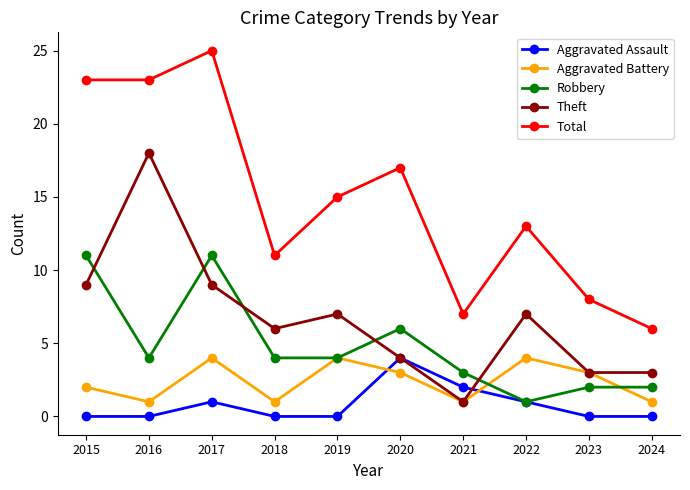

Reading left to right, what are all the values shown in this chart?

Aggravated Assault: 2015=0	2016=0	2017=1	2018=0	2019=0	2020=4	2021=2	2022=1	2023=0	2024=0
Aggravated Battery: 2015=2	2016=1	2017=4	2018=1	2019=4	2020=3	2021=1	2022=4	2023=3	2024=1
Robbery: 2015=11	2016=4	2017=11	2018=4	2019=4	2020=6	2021=3	2022=1	2023=2	2024=2
Theft: 2015=9	2016=18	2017=9	2018=6	2019=7	2020=4	2021=1	2022=7	2023=3	2024=3
Total: 2015=23	2016=23	2017=25	2018=11	2019=15	2020=17	2021=7	2022=13	2023=8	2024=6